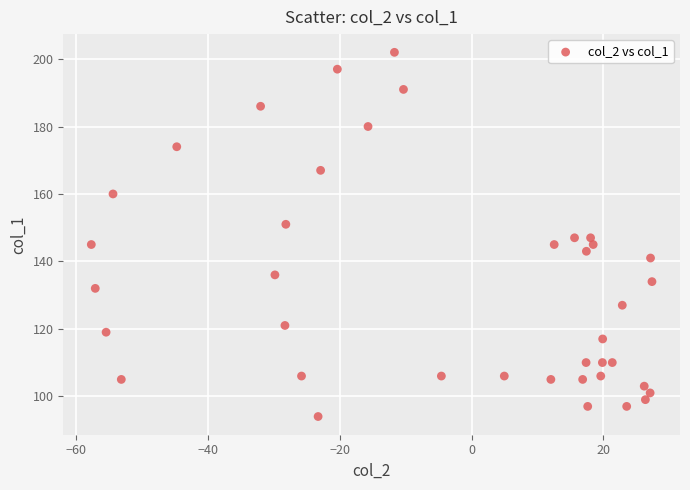

What is the range of Y values (max minus min)?

108